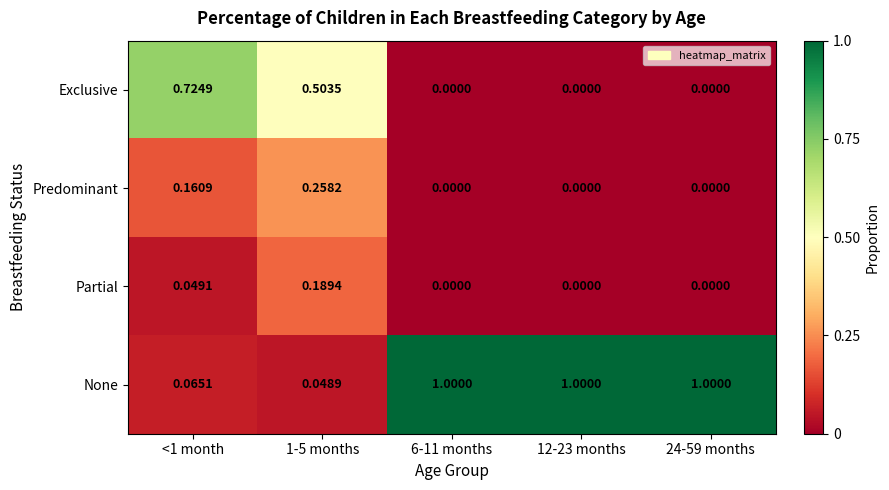

How many distinct data groups are displayed?

4